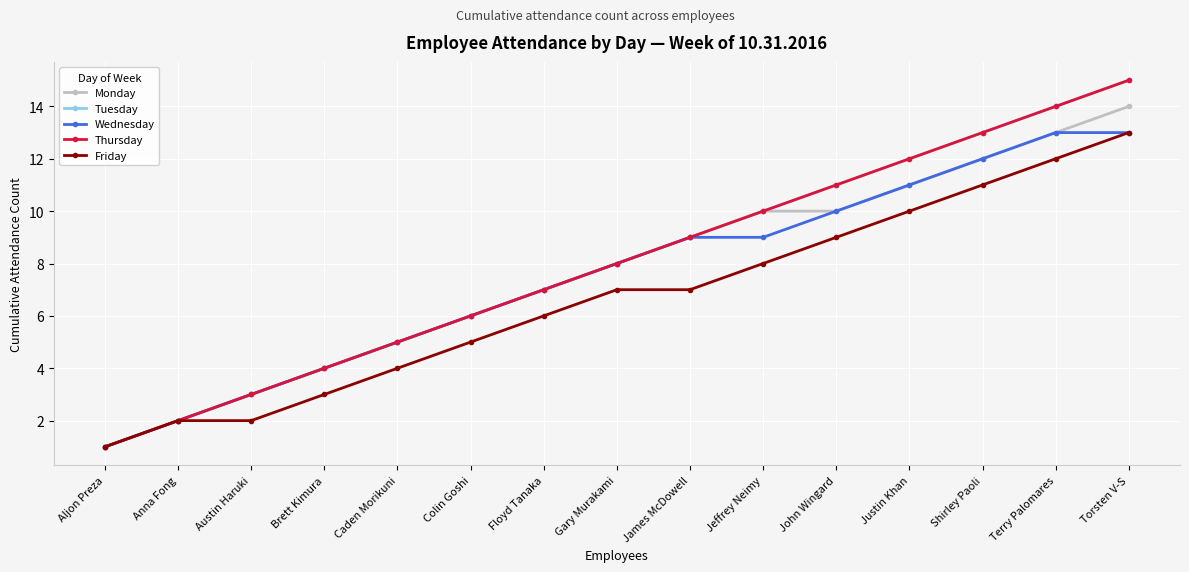

True or false: Thursday and Tuesday cross at least once.

False